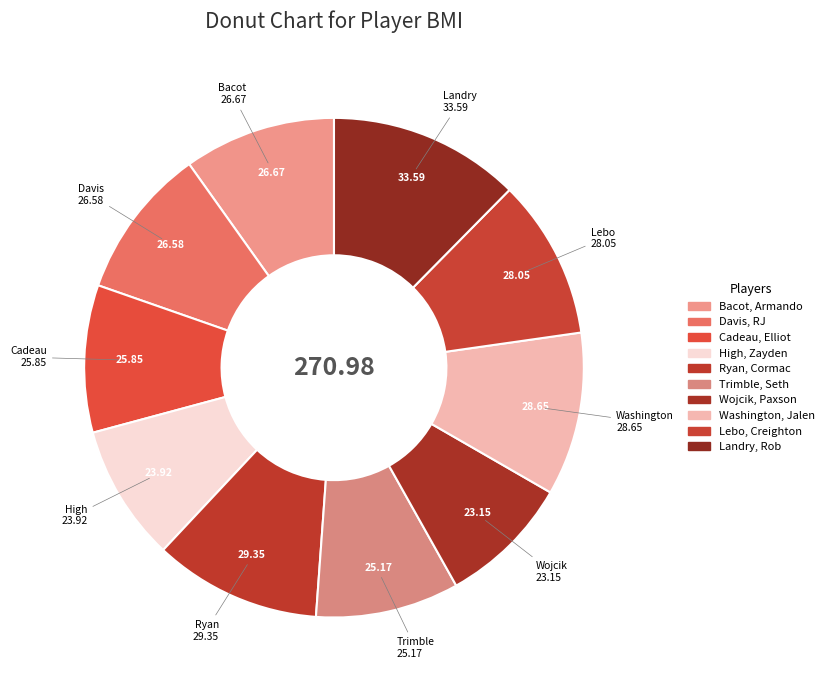

How many segments does this pie chart have?

10